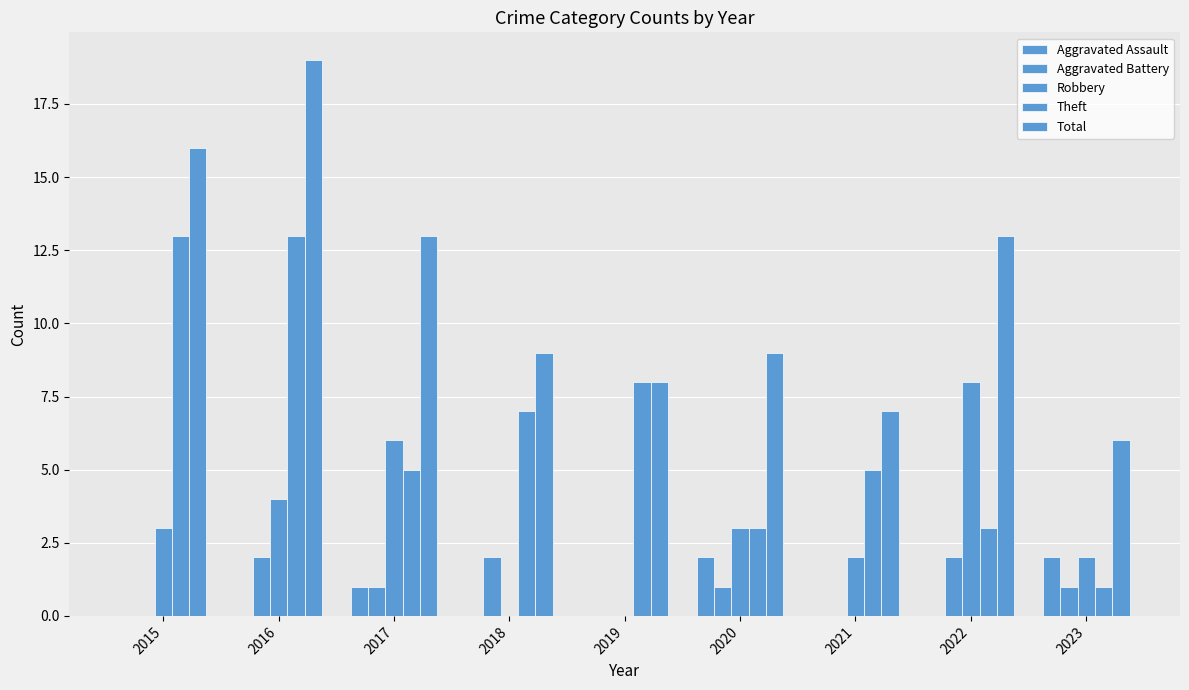

How many groups of bars are there?

9